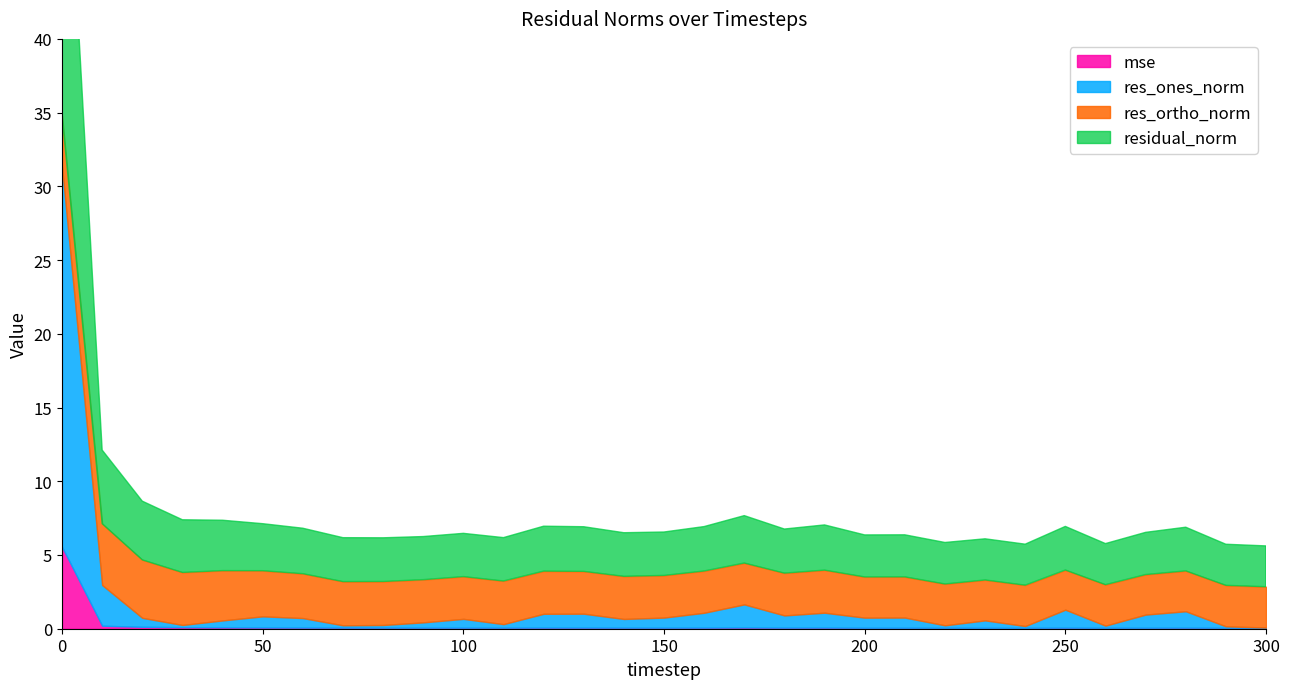

True or false: res_ortho_norm has more than 1 interior local peaks.

True